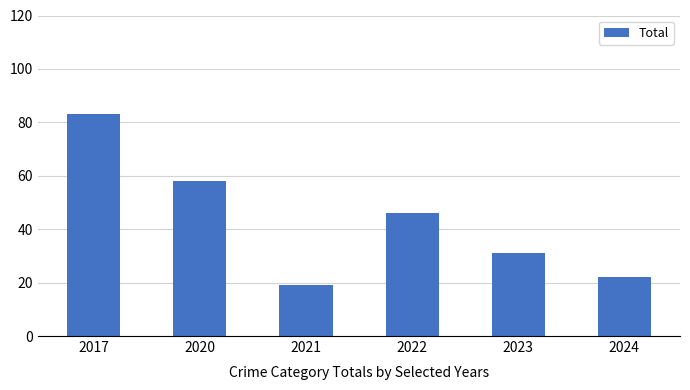

What is the greatest value displayed?

83